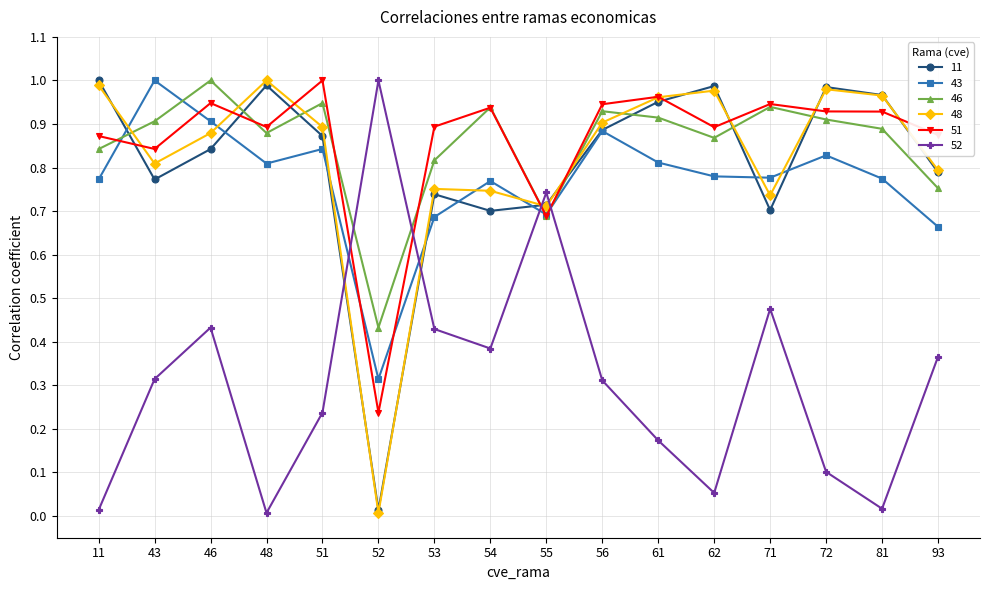

Is the value of 52 at 48 greater than the value of 43 at 11?

No